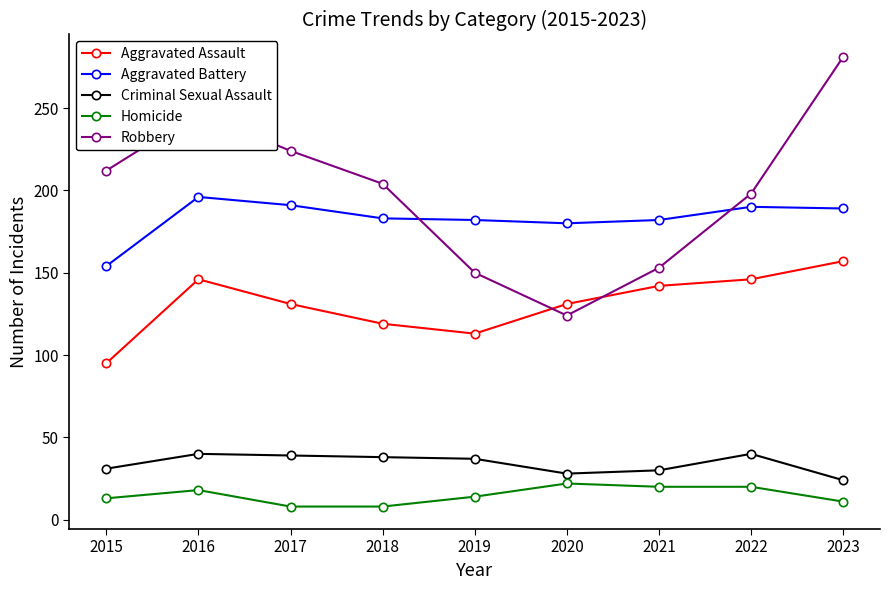

Count the number of data series in this chart.

5